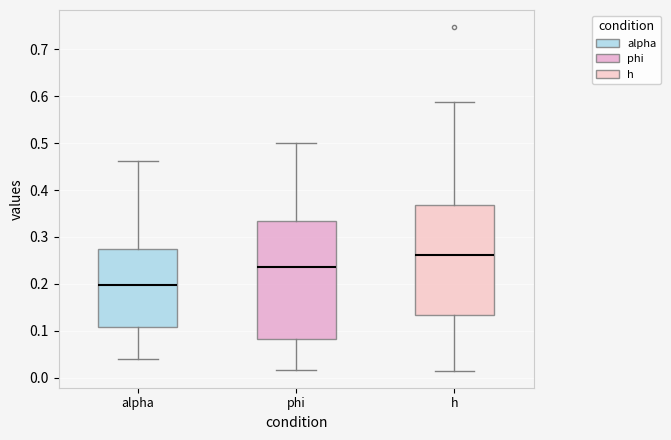

Reading left to right, transcribe this box plot: for each box, give where its median line is, the range the box spans, and where its two whiskers end, as read against the y-axis. The values are not printed on the chart, so give them approximately, as read against the axis.

alpha: median 0.20, box 0.11 to 0.27, whiskers 0.04 to 0.46
phi: median 0.24, box 0.08 to 0.33, whiskers 0.02 to 0.50
h: median 0.26, box 0.13 to 0.37, whiskers 0.02 to 0.59